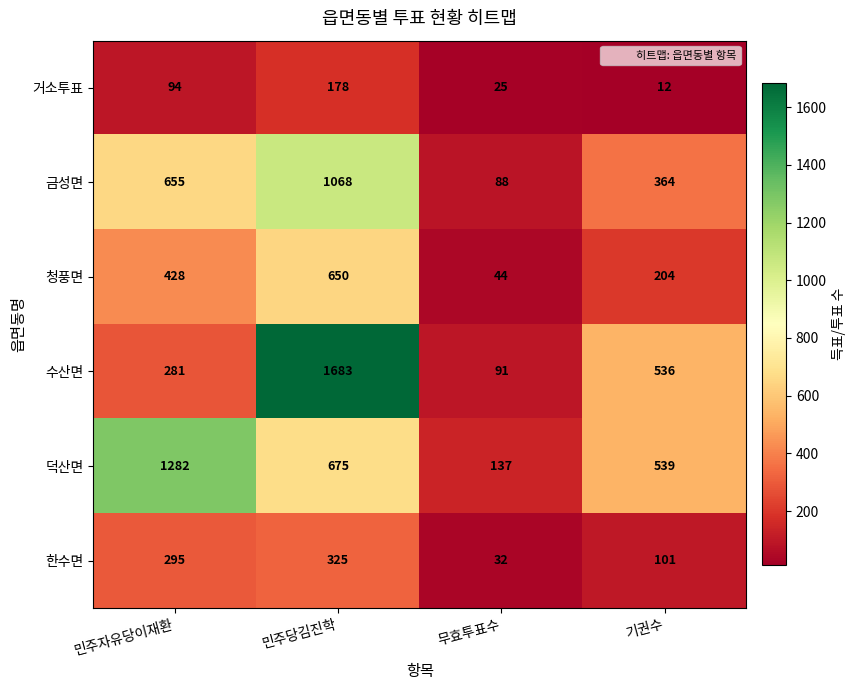

Reading left to right, transcribe all the data shown in this chart.

거소투표: 민주자유당이재환=94	민주당김진학=178	무효투표수=25	기권수=12
금성면: 민주자유당이재환=655	민주당김진학=1068	무효투표수=88	기권수=364
청풍면: 민주자유당이재환=428	민주당김진학=650	무효투표수=44	기권수=204
수산면: 민주자유당이재환=281	민주당김진학=1683	무효투표수=91	기권수=536
덕산면: 민주자유당이재환=1282	민주당김진학=675	무효투표수=137	기권수=539
한수면: 민주자유당이재환=295	민주당김진학=325	무효투표수=32	기권수=101